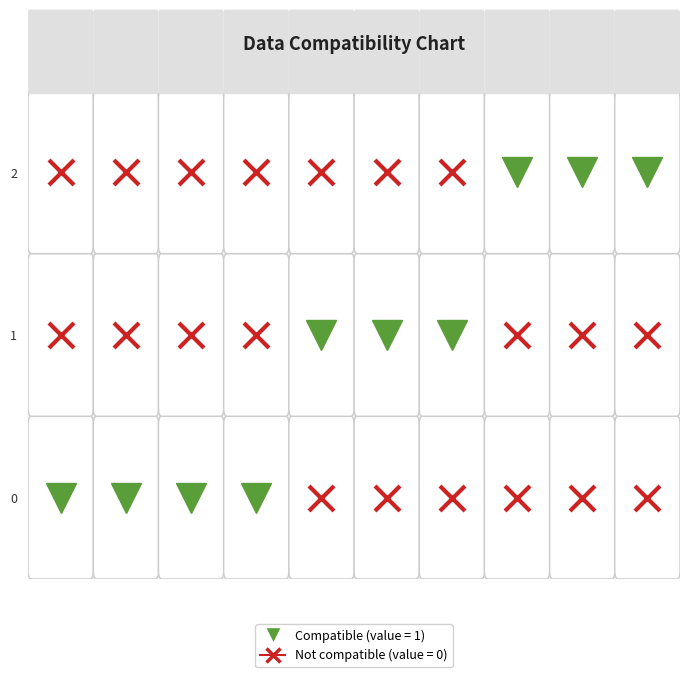

Which series changed the most between 2 and 7?

1